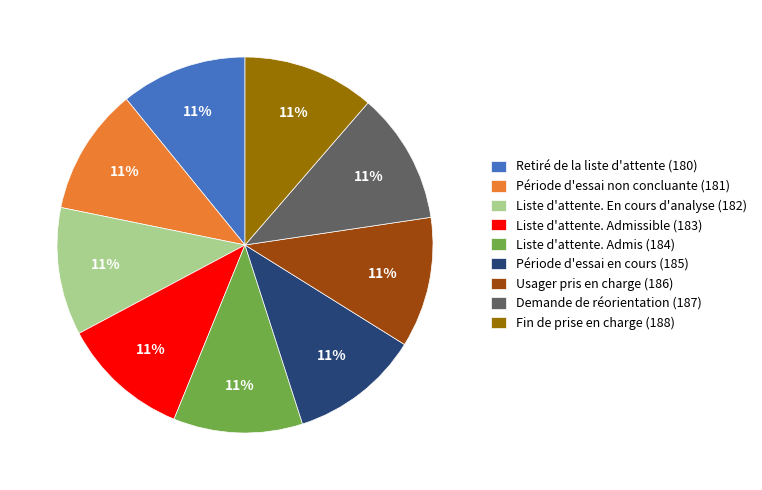

Does Usager pris en charge (186) represent more than half of the total?

No